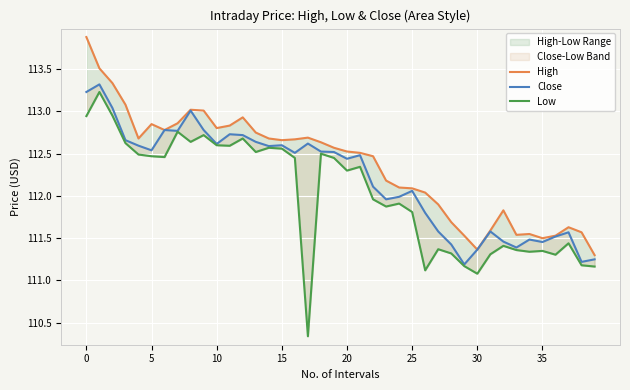

True or false: Close and Low cross at least once.

False